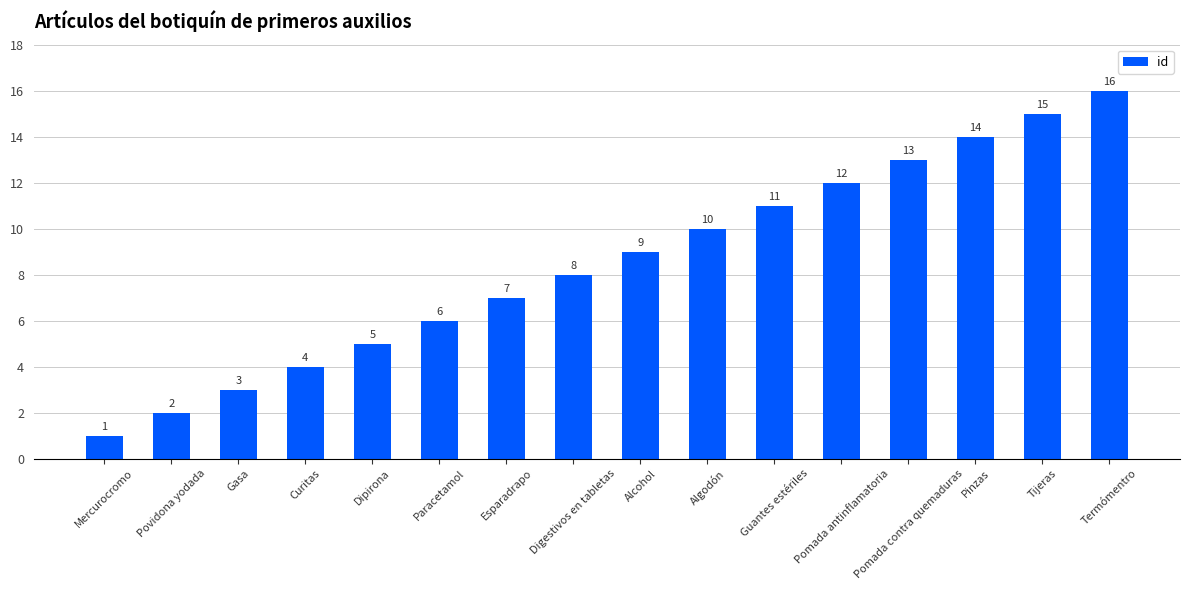

The chart shows a value of 8 at Paracetamol. True or false?

False